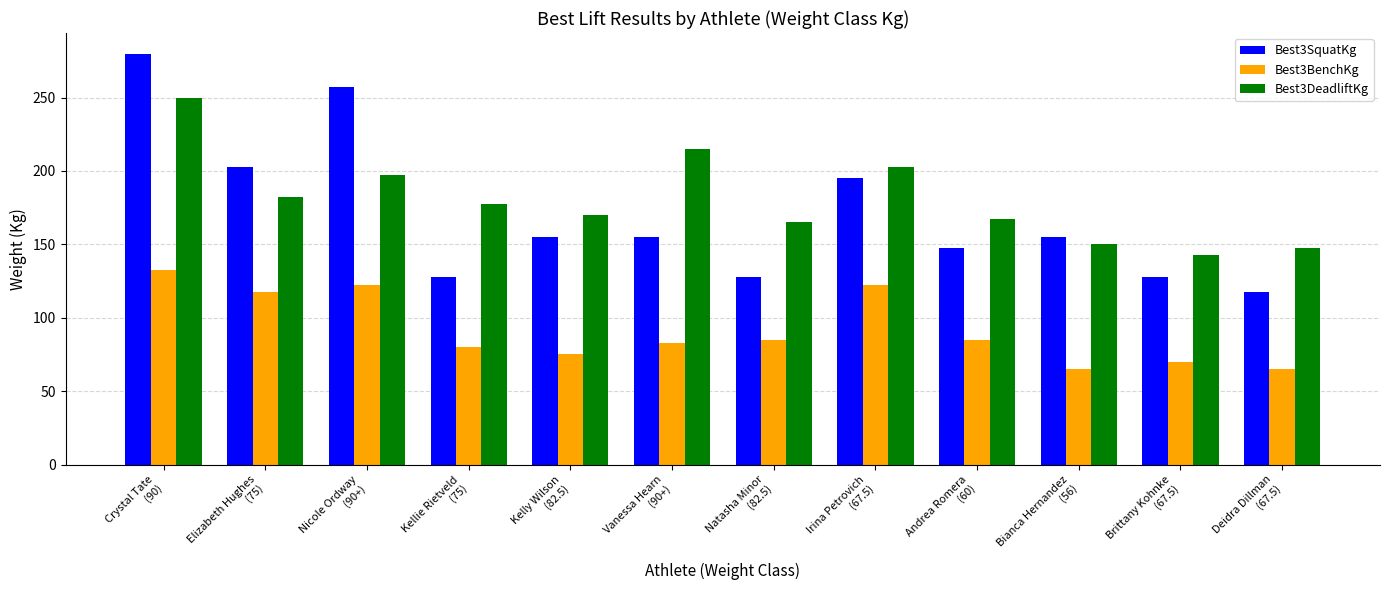

The Best3SquatKg series shows 127.5 at Kellie Rietveld
(75). True or false?

True